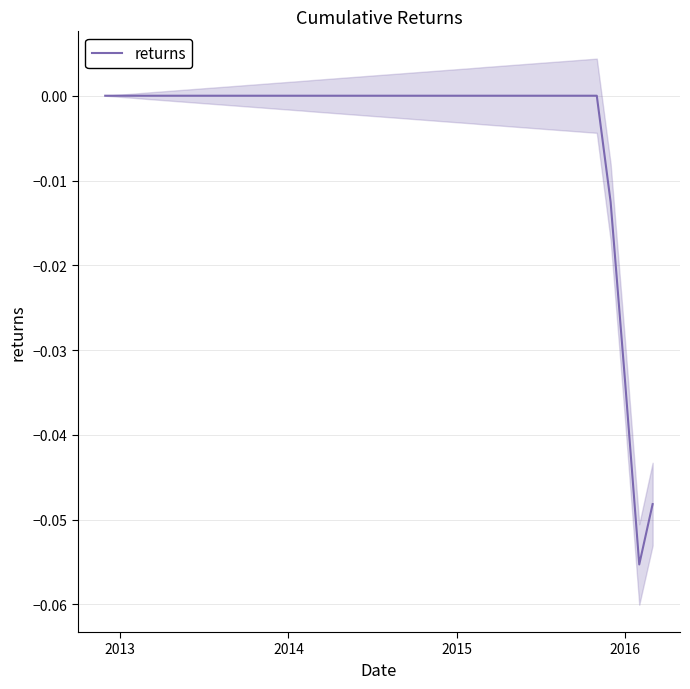

How many categories are shown in the chart?

40